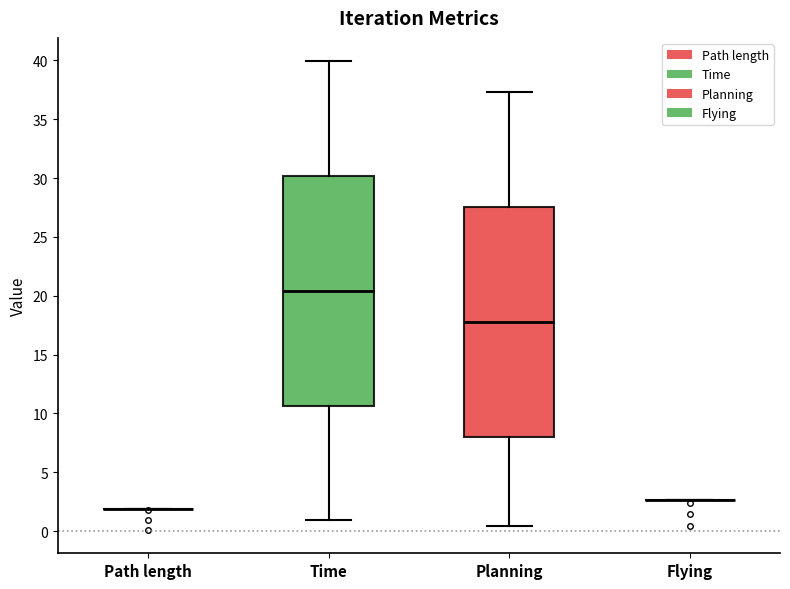

Reading left to right, transcribe this box plot: for each box, give where its median line is, the range the box spans, and where its two whiskers end, as read against the y-axis. The values are not printed on the chart, so give them approximately, as read against the axis.

Path length: box collapsed to a line at 2.0, whiskers 2.0 to 2.0
Time: median 20.5, box 10.5 to 30.0, whiskers 1.0 to 40.0
Planning: median 18.0, box 8.0 to 27.5, whiskers 0.5 to 37.5
Flying: box collapsed to a line at 2.5, whiskers 2.5 to 2.5